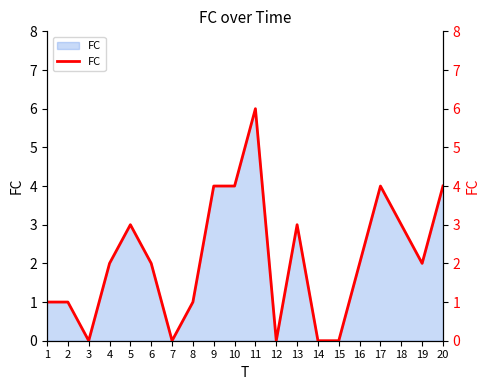

Rank the categories by value from highest to lowest.

11, 9, 10, 17, 20, 5, 13, 18, 4, 6, 16, 19, 1, 2, 8, 3, 7, 12, 14, 15